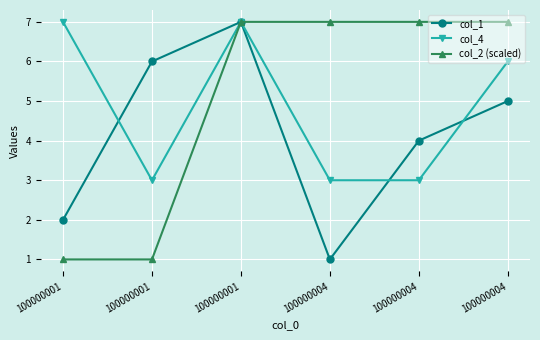

True or false: col_2 (scaled) and col_4 intersect in this chart.

False